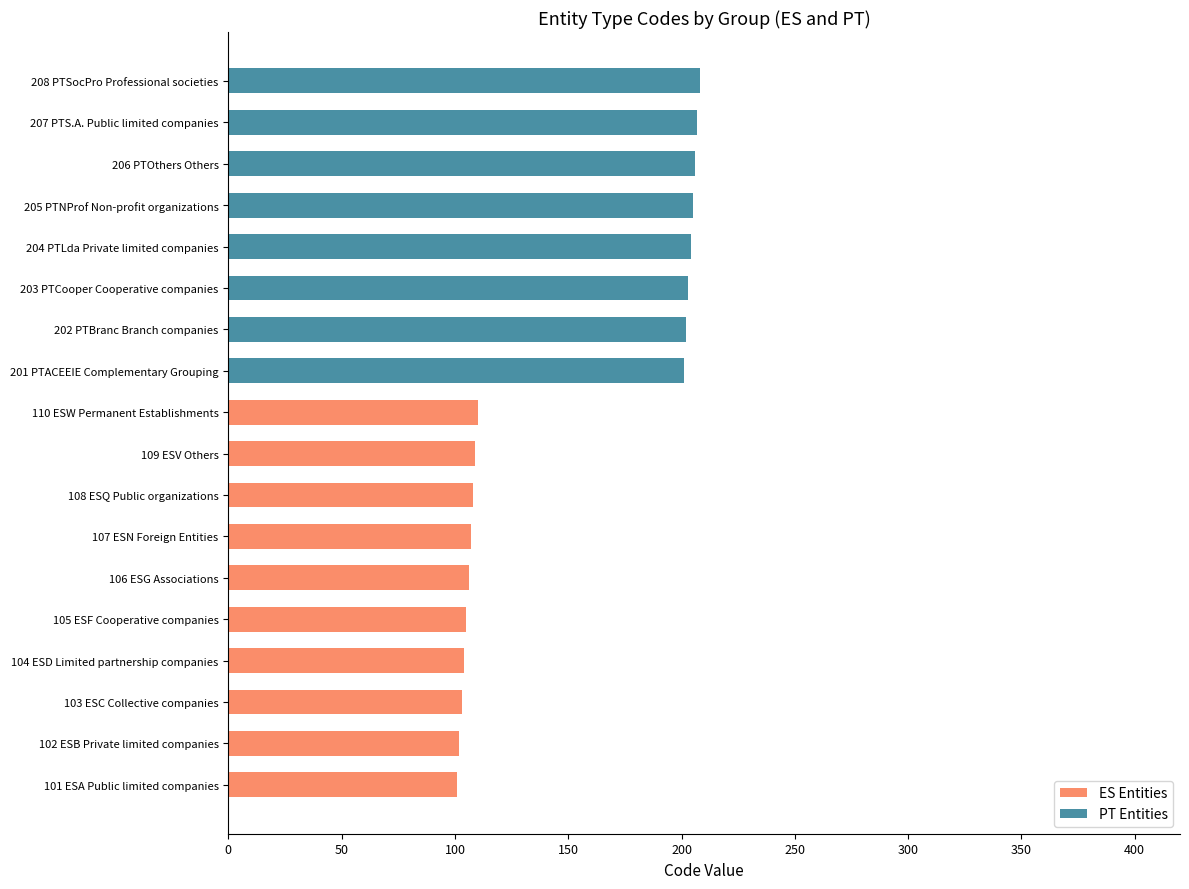

The ES Entities series shows 188 at 106 ESG Associations. True or false?

False